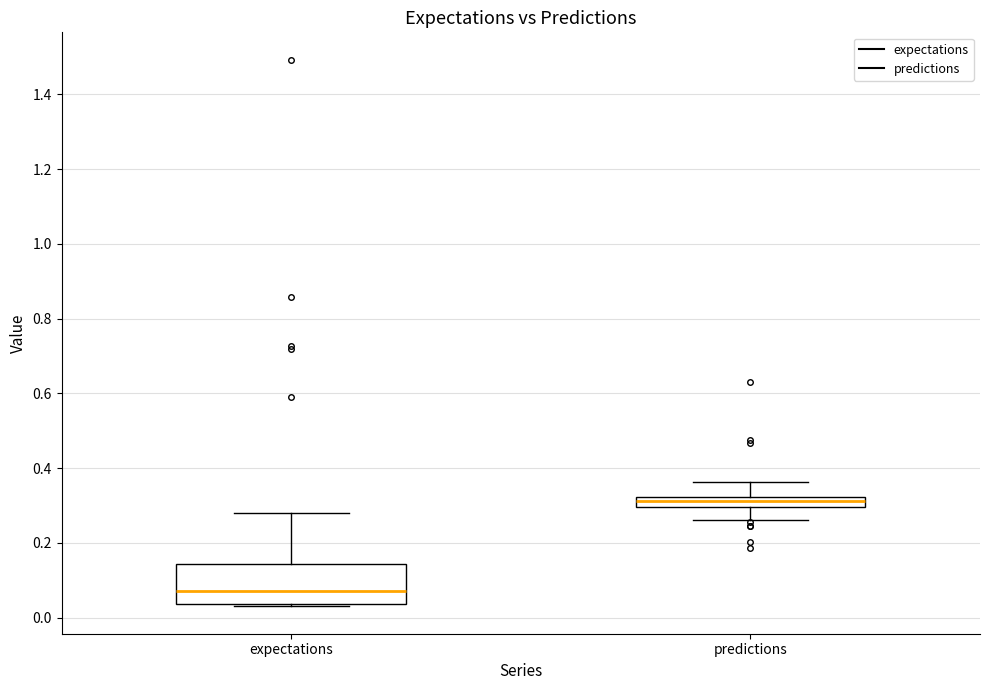

Where is the lower edge of the box for expectations on the y-axis? The values are not printed on the chart, so give them approximately, as read against the axis.

0.04